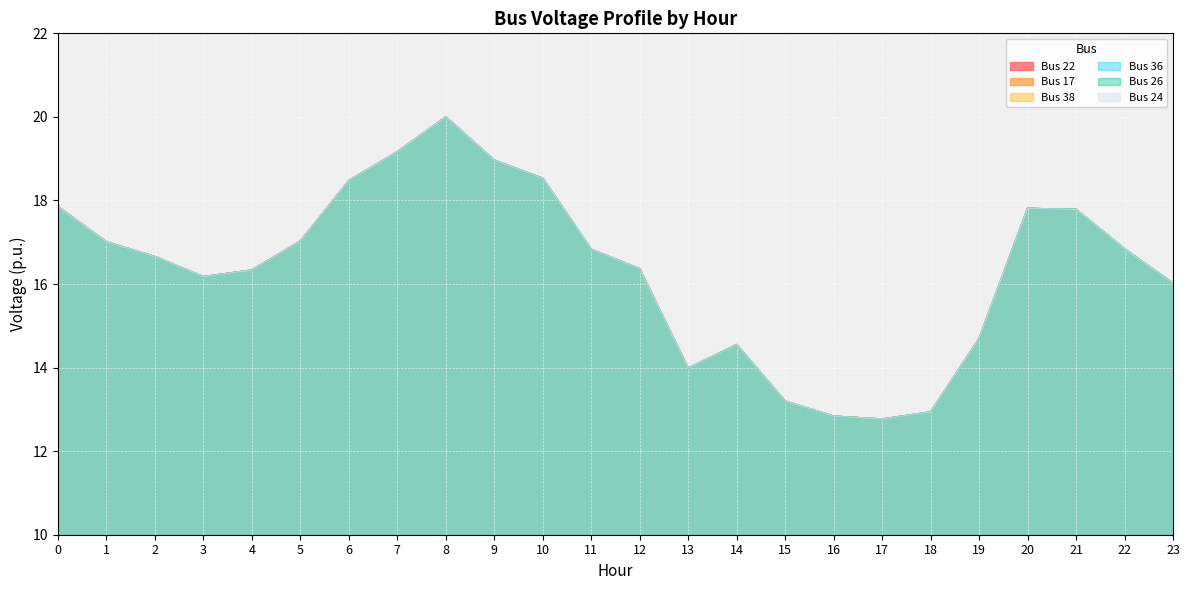

True or false: Bus 38 and Bus 36 intersect in this chart.

False